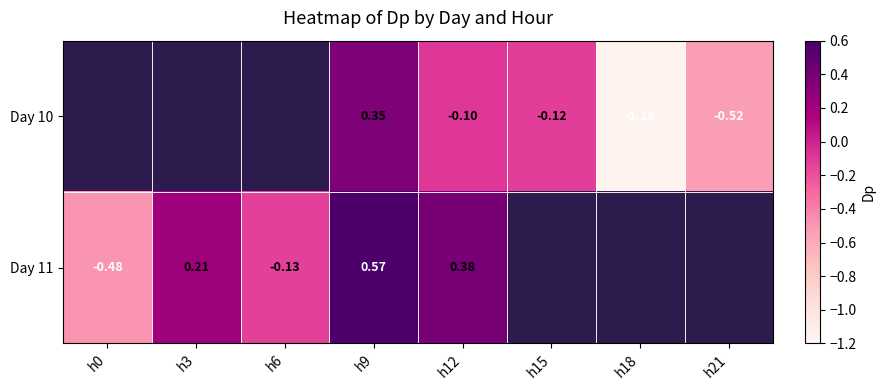

Is the value of Day 10 at h15 greater than the value of Day 11 at h6?

Yes